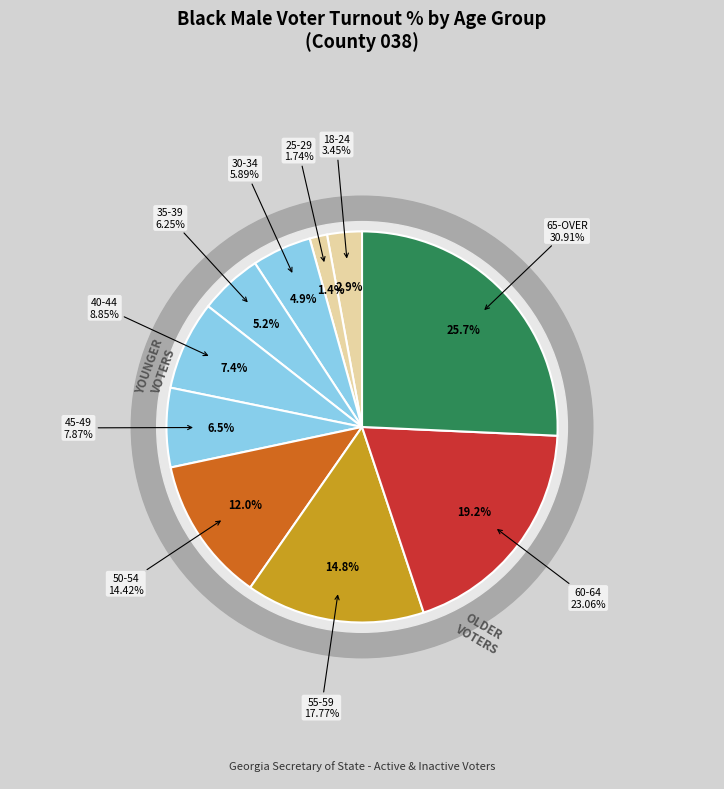

Is there any slice that represents more than half of the pie?

No